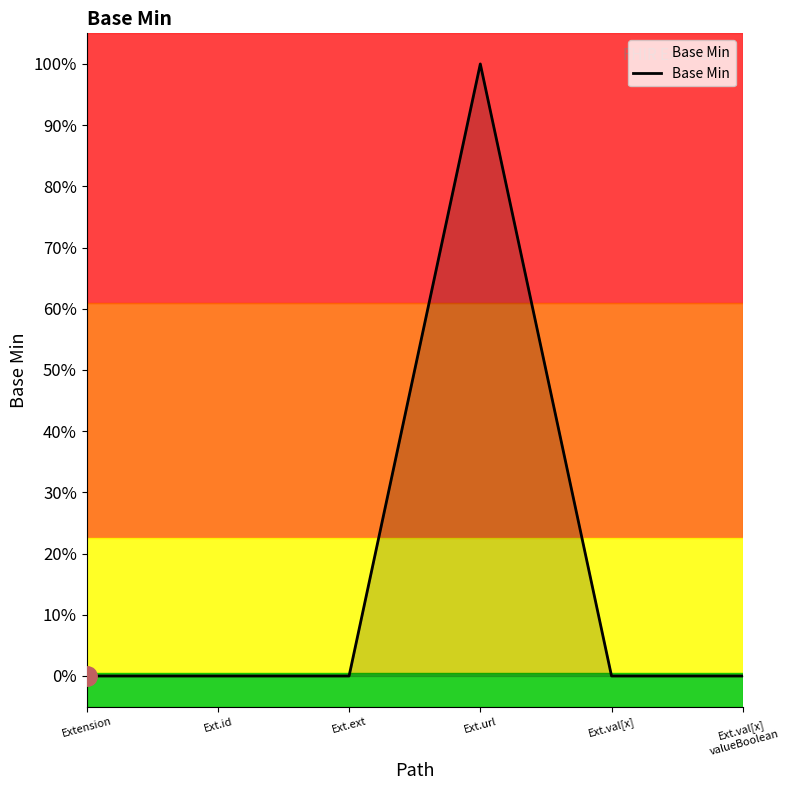

Is this an area chart (filled region under the line)?

Yes